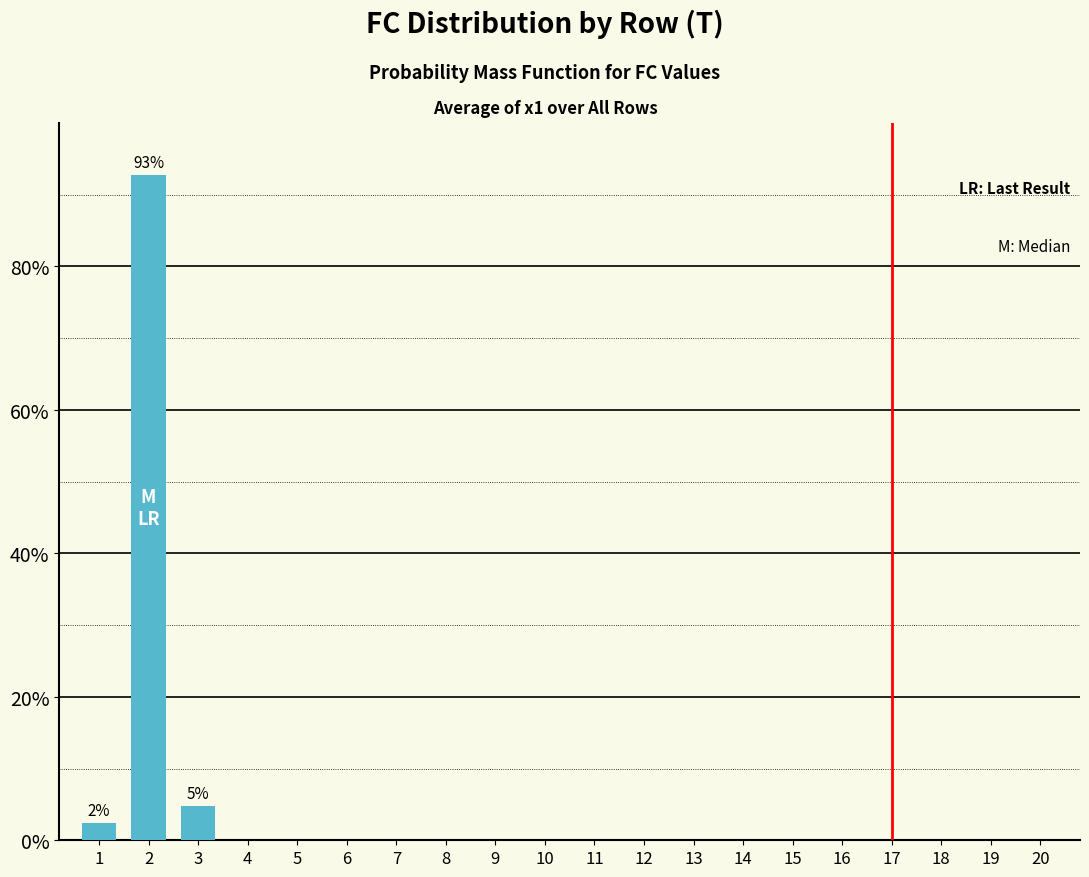

What is the greatest value displayed?

92.7